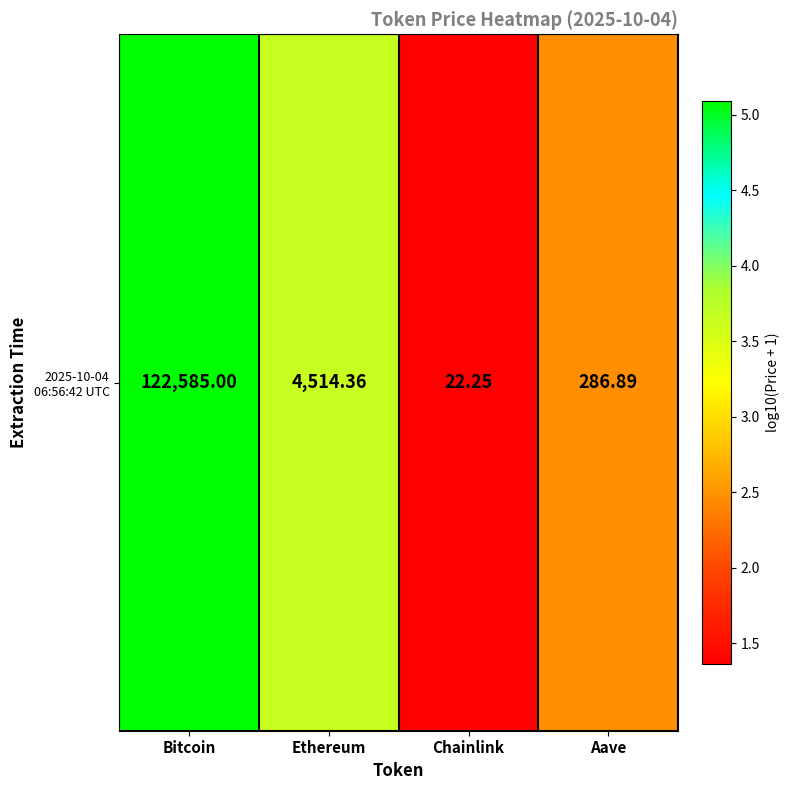

What is the difference between the second highest and second lowest values?

1.2